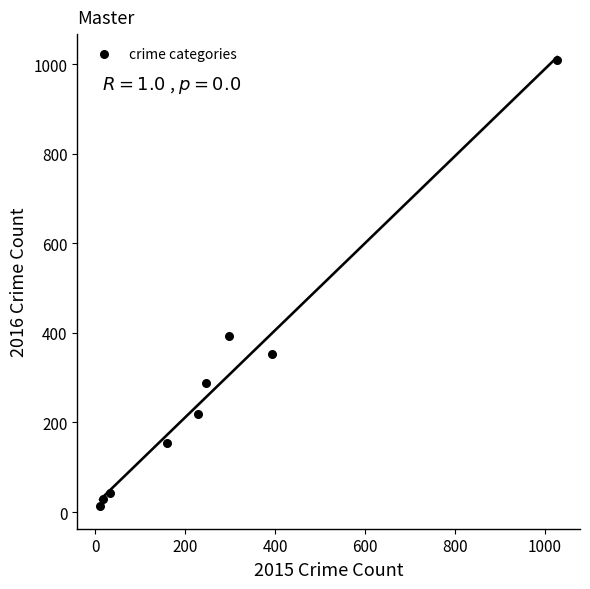

What is the average X value?

268